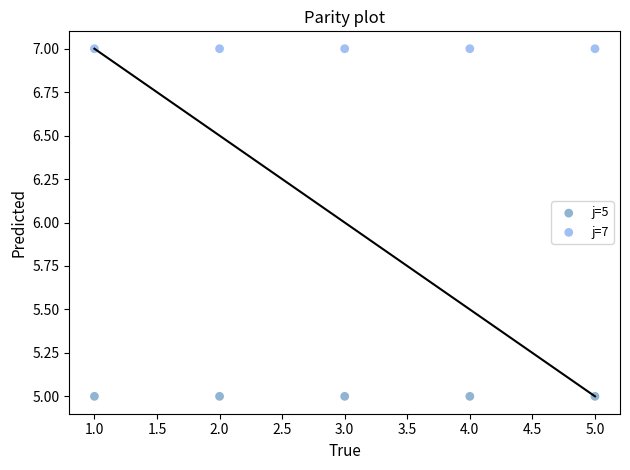

Which series reaches the maximum Y coordinate?

j=7